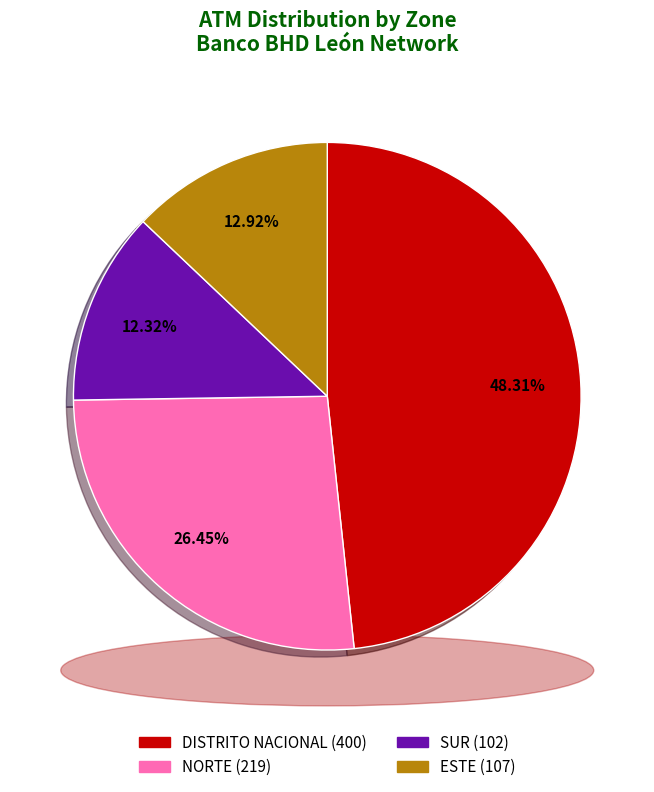

Which category has the smallest portion of the pie?

SUR